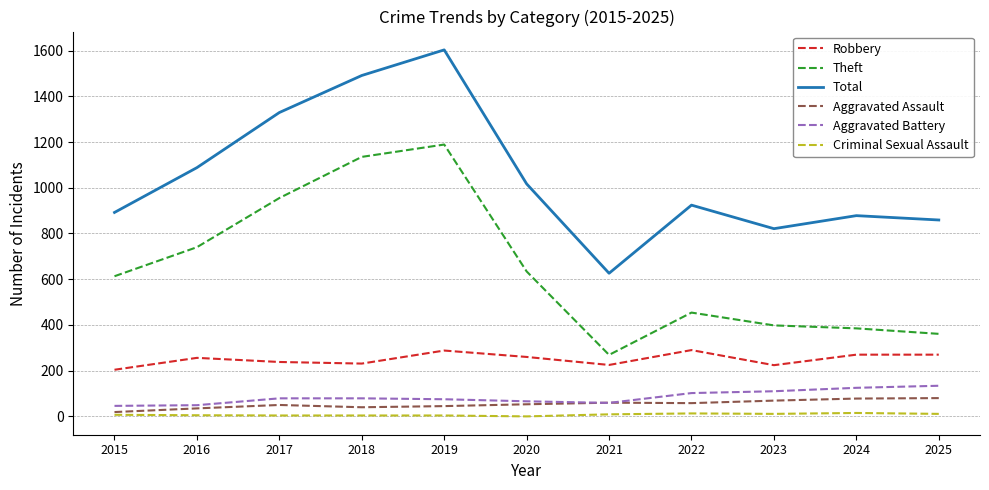

At which category is the sum across all series the highest?

2019